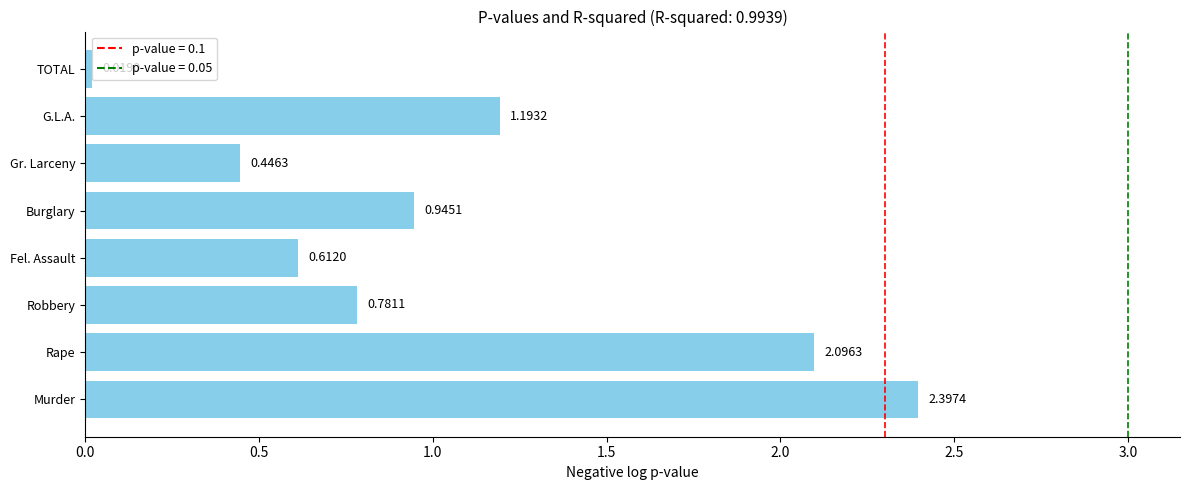

Rank the categories by value from lowest to highest.

TOTAL, Gr. Larceny, Fel. Assault, Robbery, Burglary, G.L.A., Rape, Murder